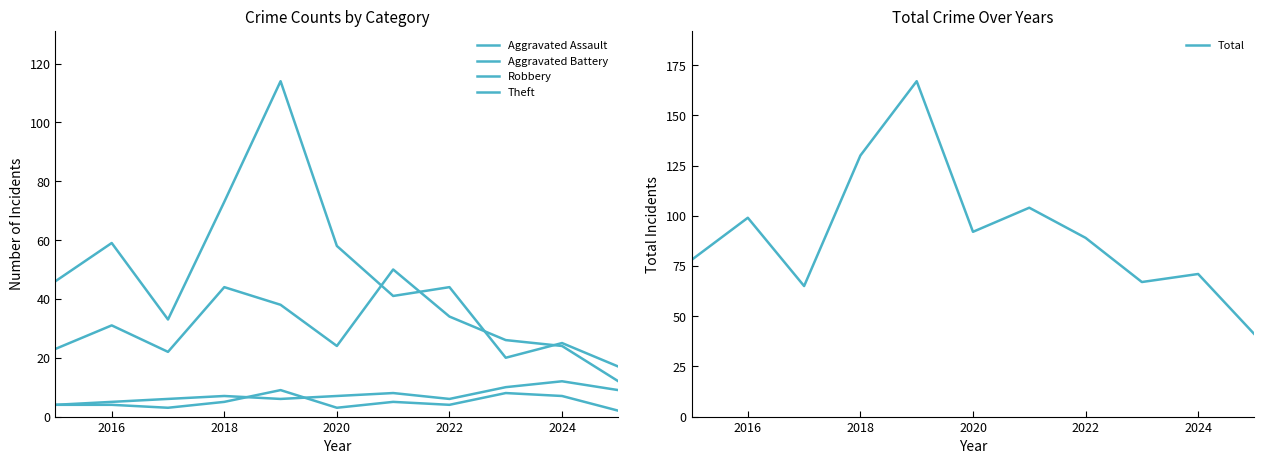

What is the highest value of the Total series?

167